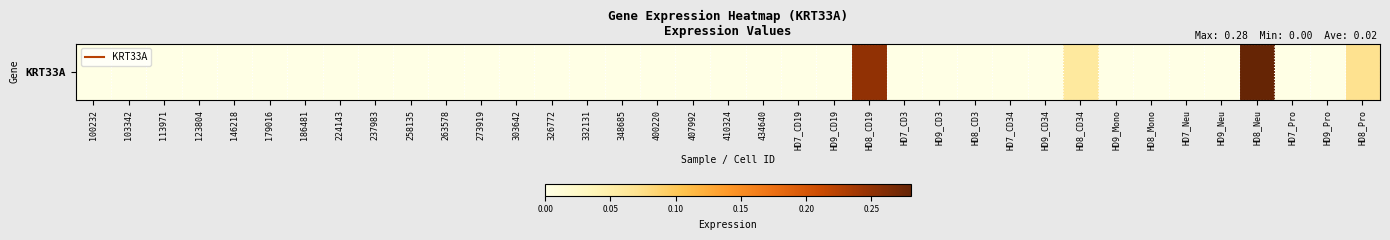

The chart shows a value of 0.1 at 407992. True or false?

False